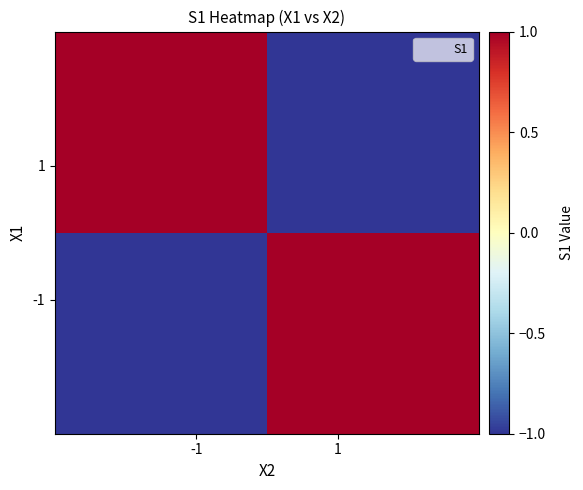

What is the smallest value displayed?

-1